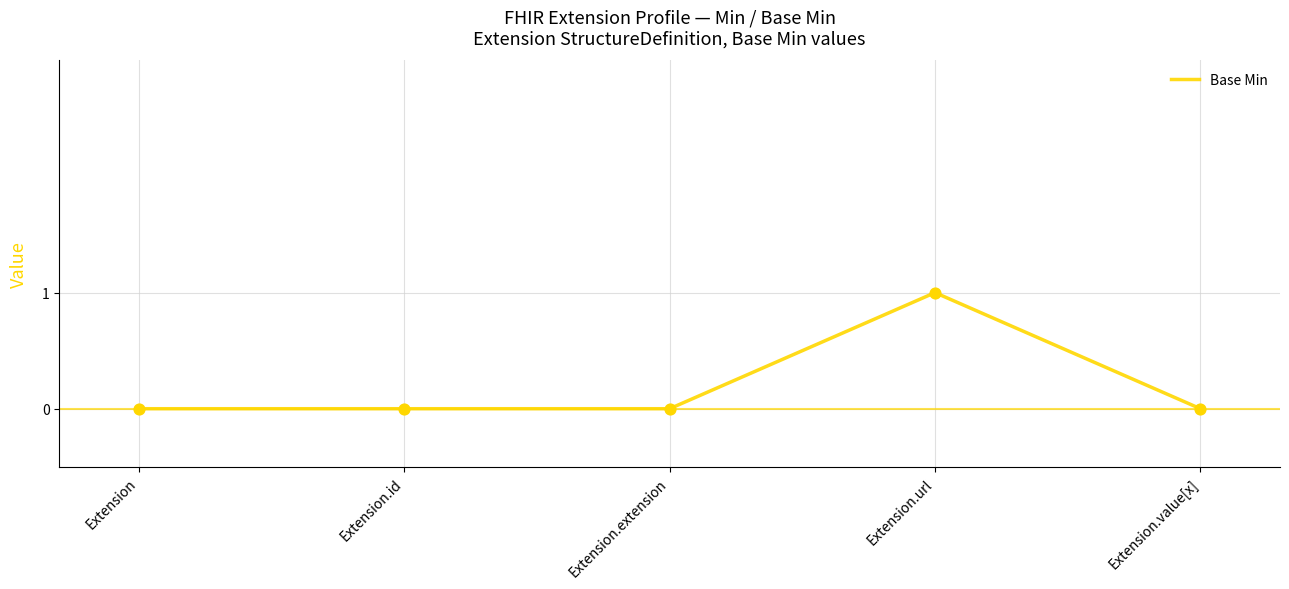

Which has a higher value, Extension or Extension.url?

Extension.url